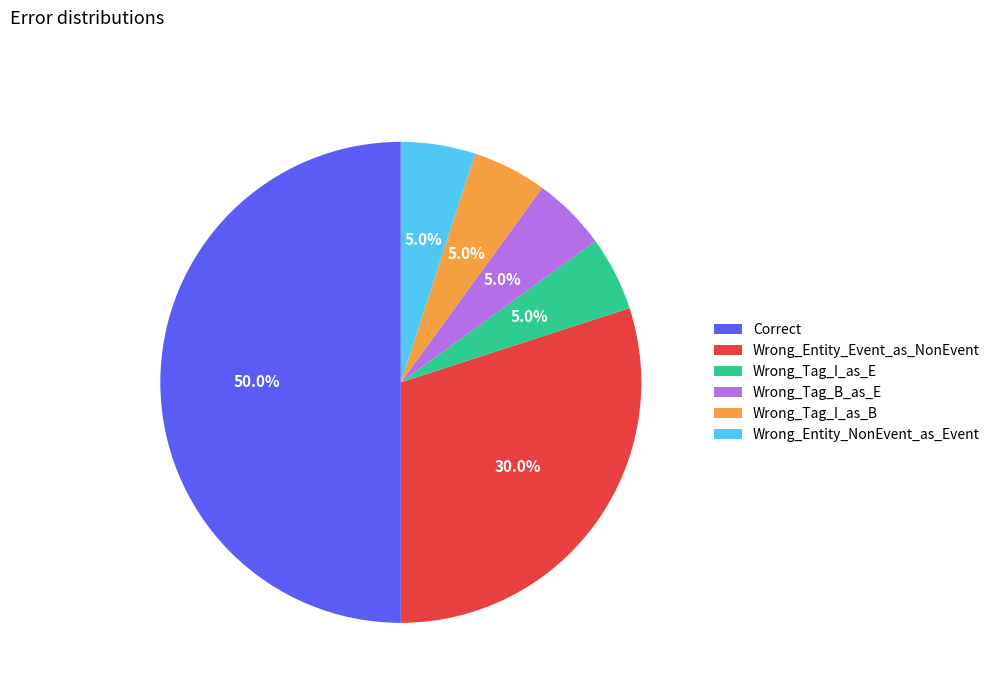

Does Wrong_Tag_I_as_B account for over 50% of the chart?

No